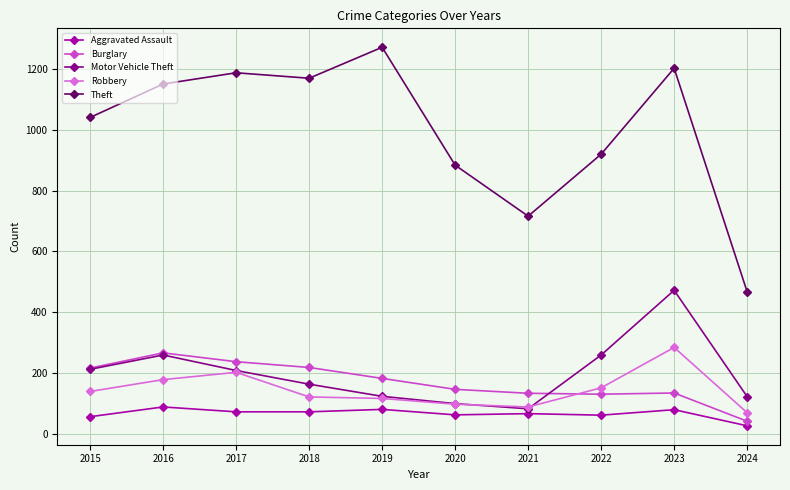

Which series changed the most between 2016 and 2024?

Theft